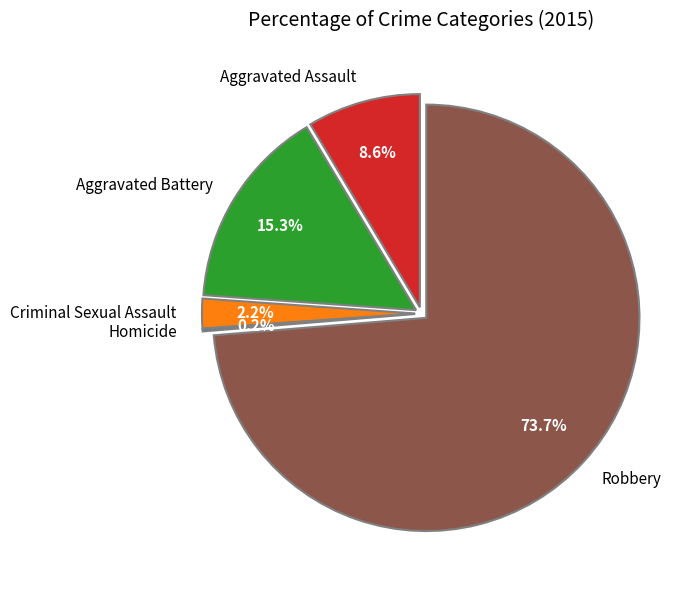

To the nearest percent, what portion does Aggravated Assault represent?

9%